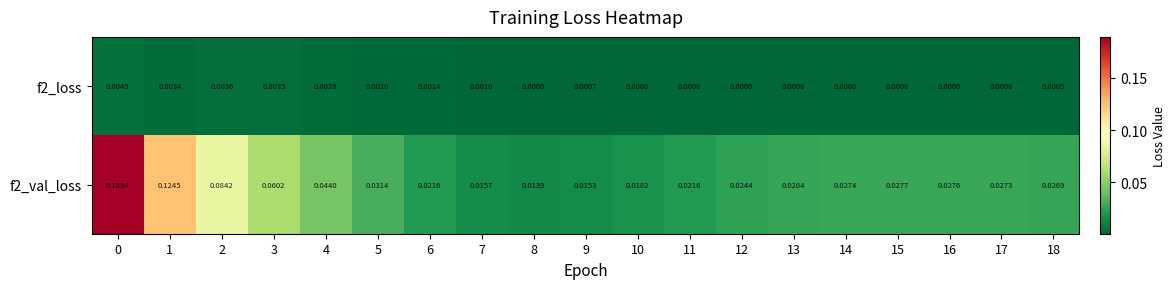

Is the value of f2_val_loss at 14 greater than the value of f2_loss at 12?

Yes